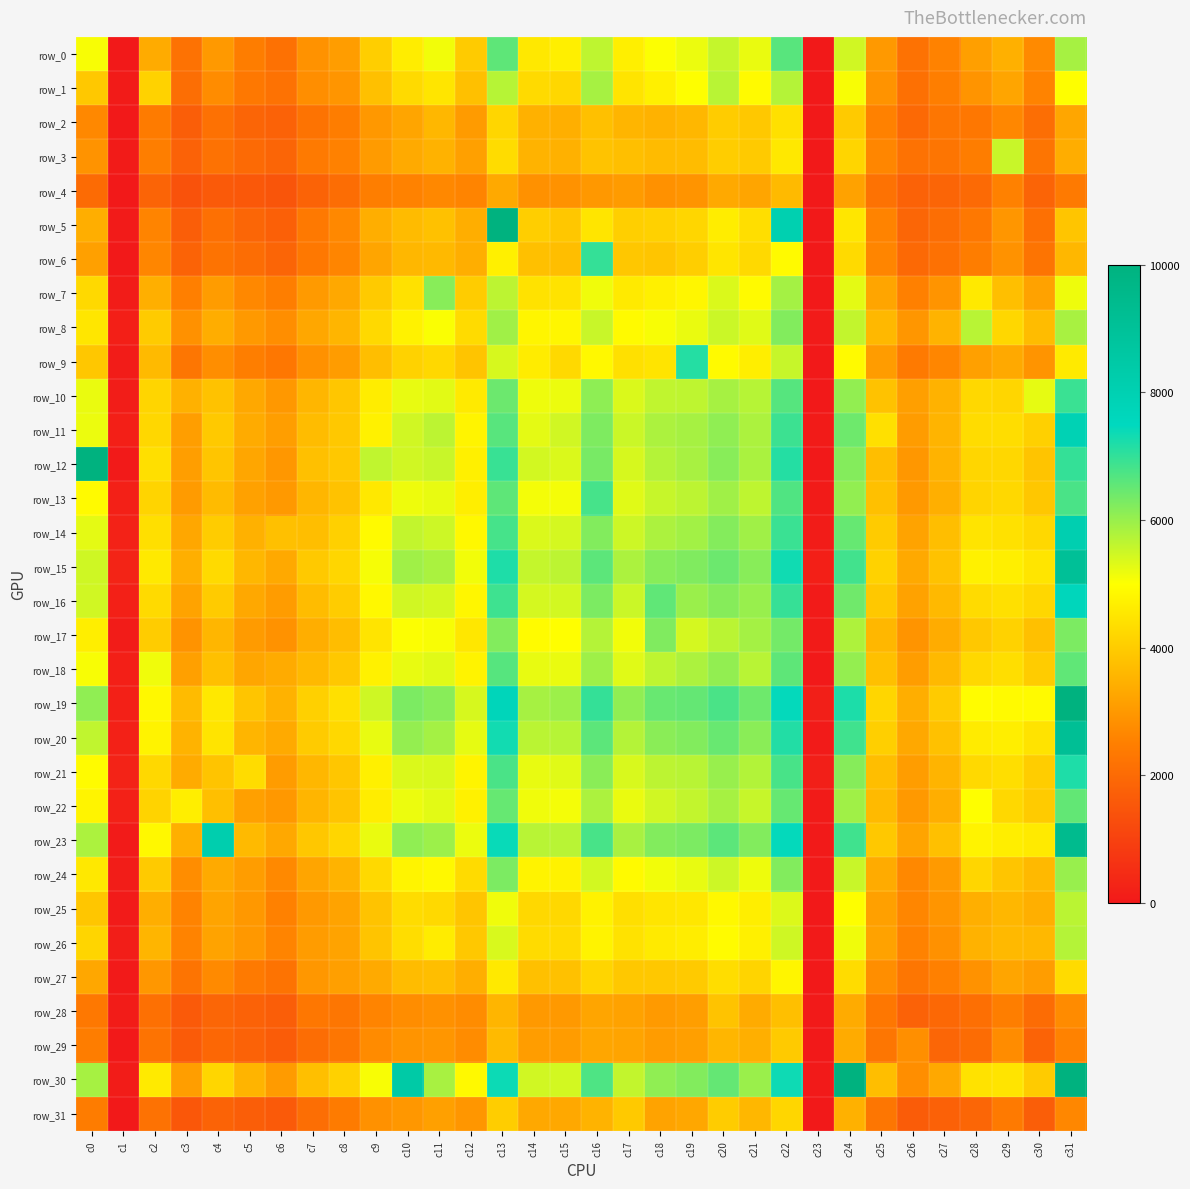

Which series has the largest range (max minus min)?

row_30